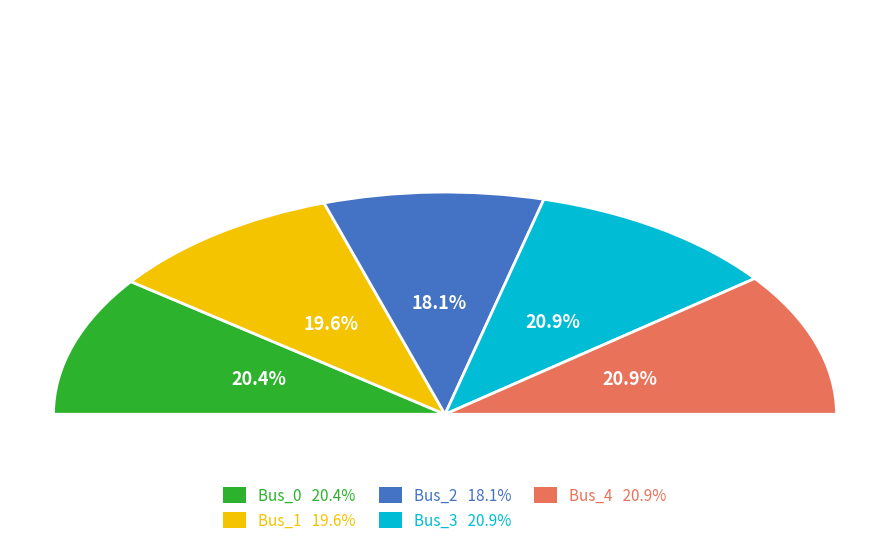

Is Bus_3 the majority of the pie?

No